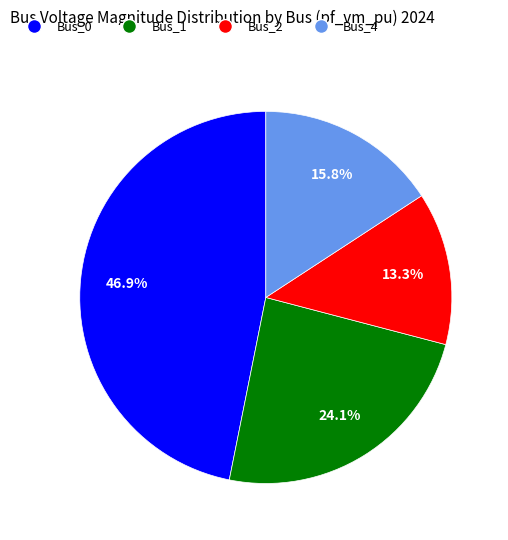

How many slices are in this pie chart?

4